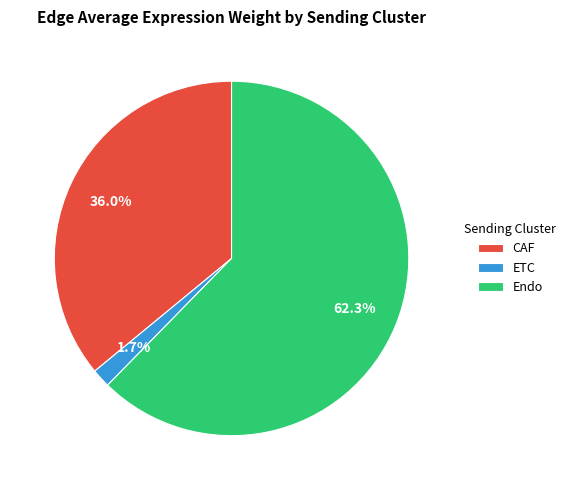

How much of the chart is everything except CAF?

64.0%